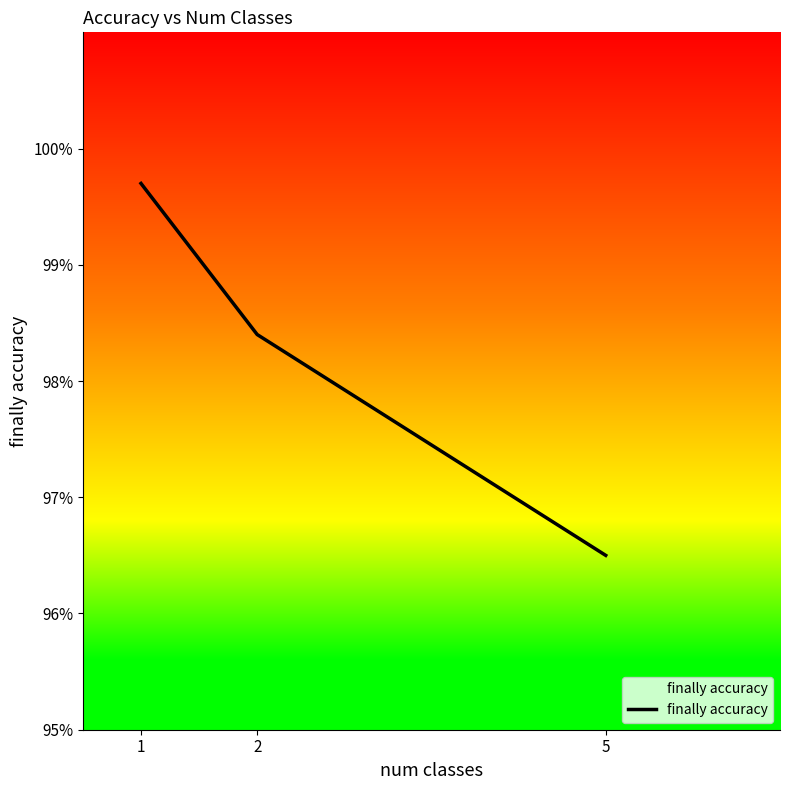

Rank the categories by value from highest to lowest.

1, 2, 5